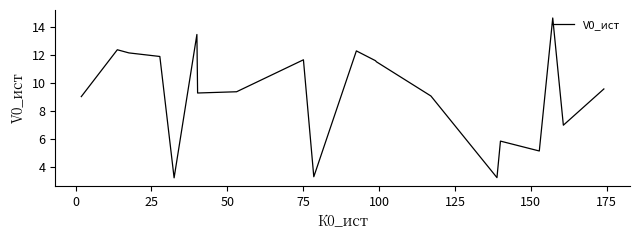

What is the minimum value shown in the chart?

3.2